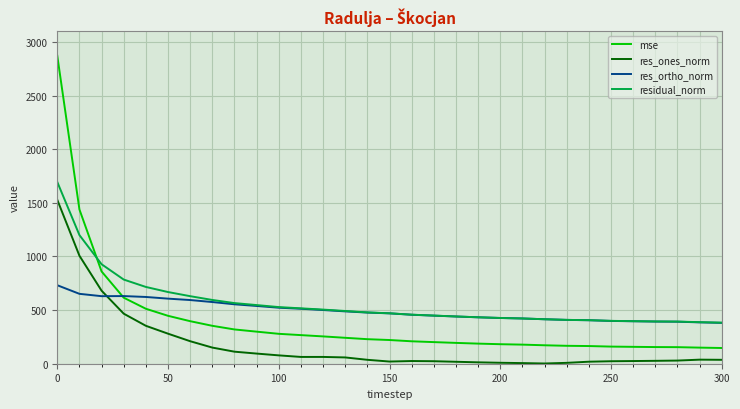

True or false: residual_norm and res_ones_norm cross at least once.

False